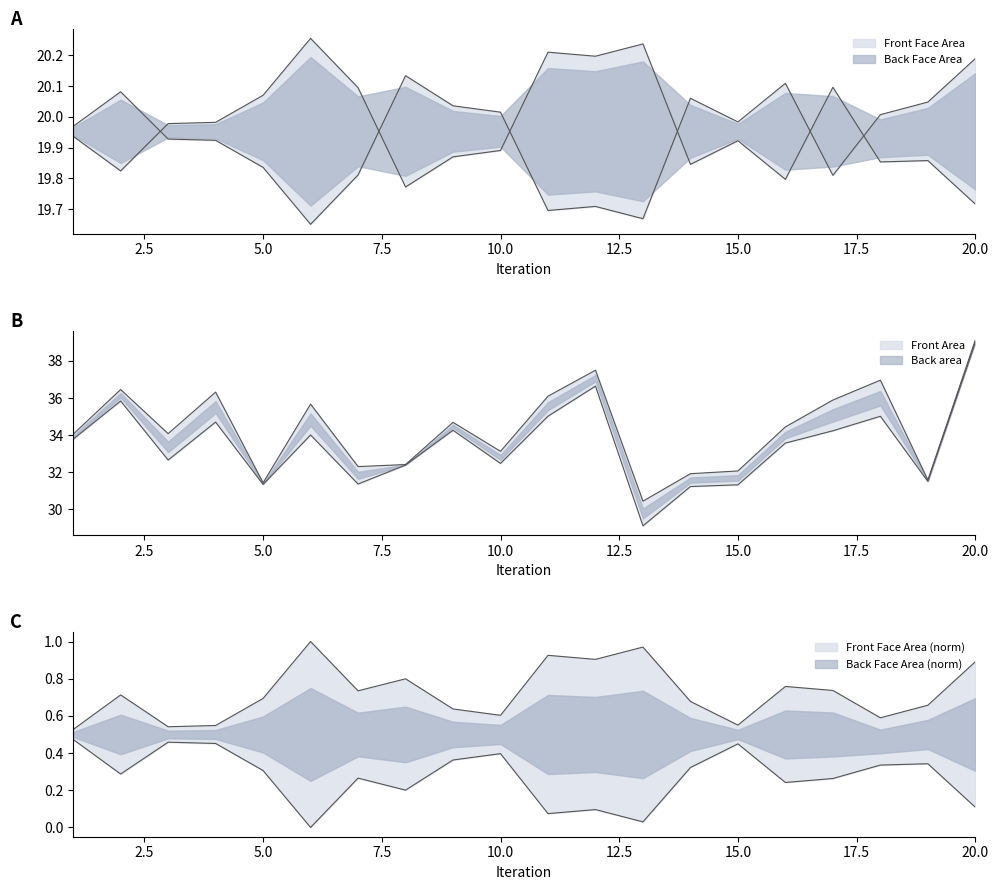

At which category is the sum across all series the highest?

20